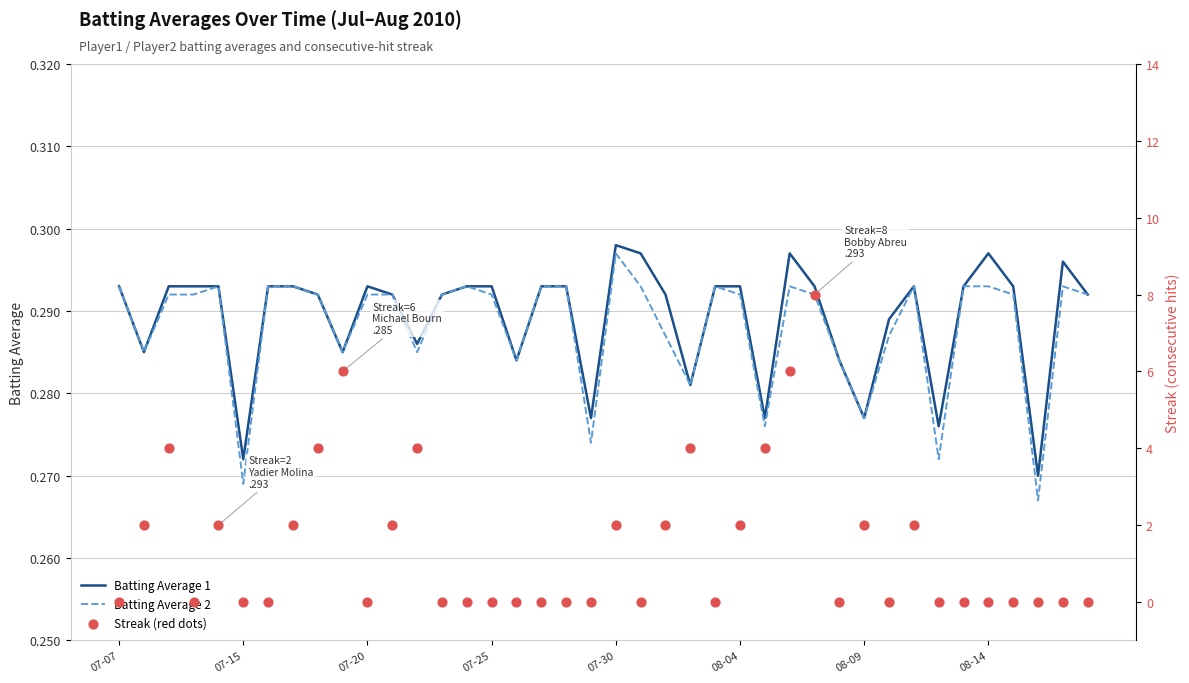

Which series contains the lowest Y value?

Streak